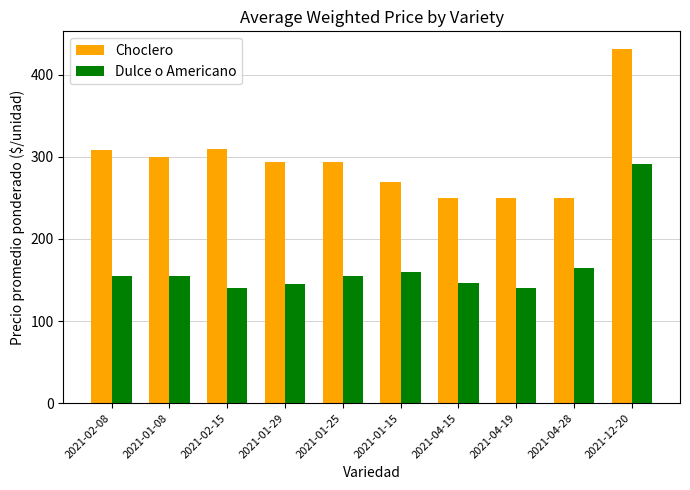

What are all the series names shown in the legend?

Choclero, Dulce o Americano